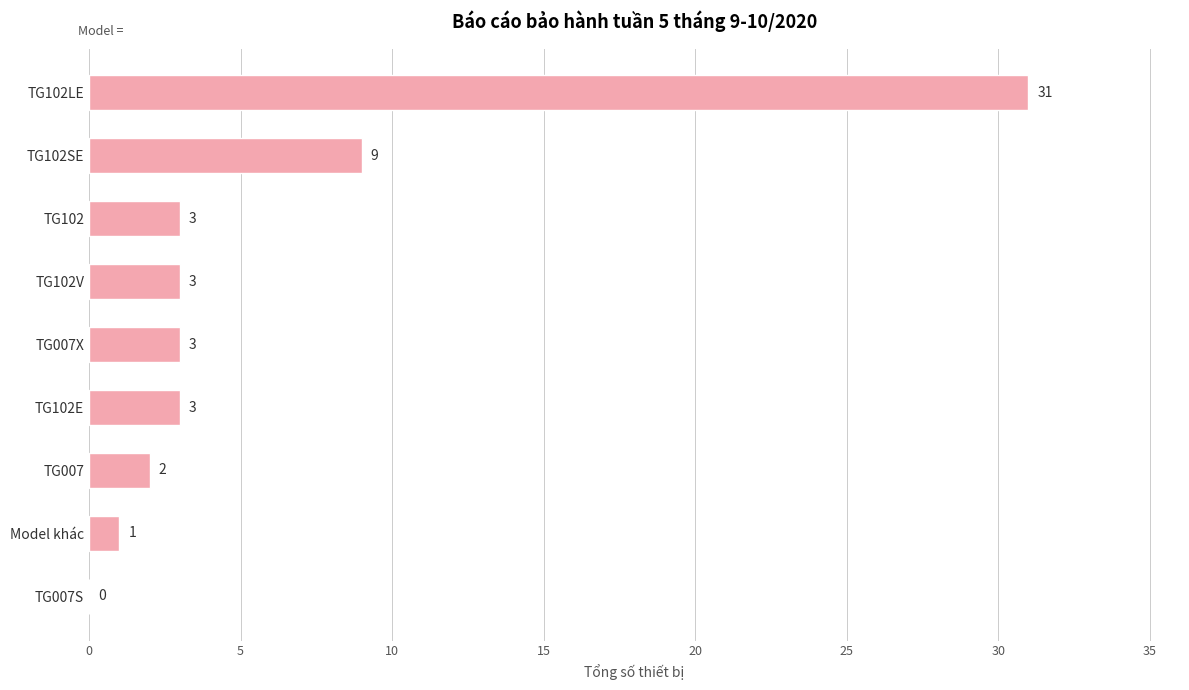

What is the sum of the values at TG102E and TG007S?

3